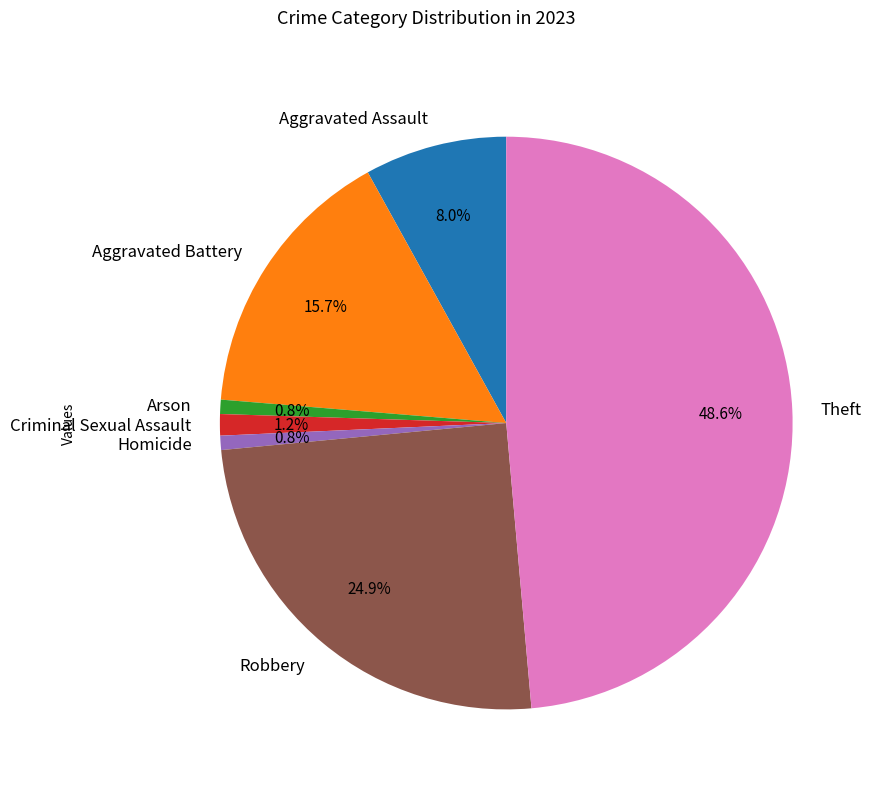

What percentage is the Homicide slice, to the nearest percent?

1%